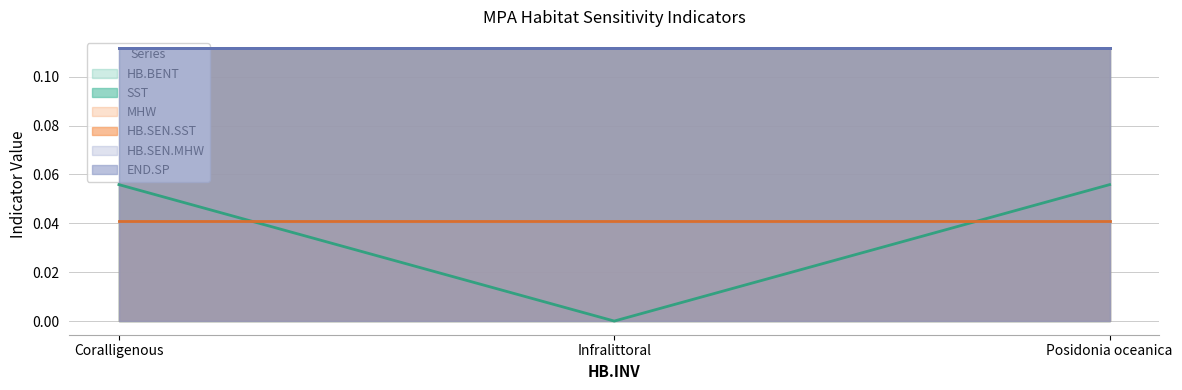

What is the total value across all series at Posidonia oceanica?

0.5